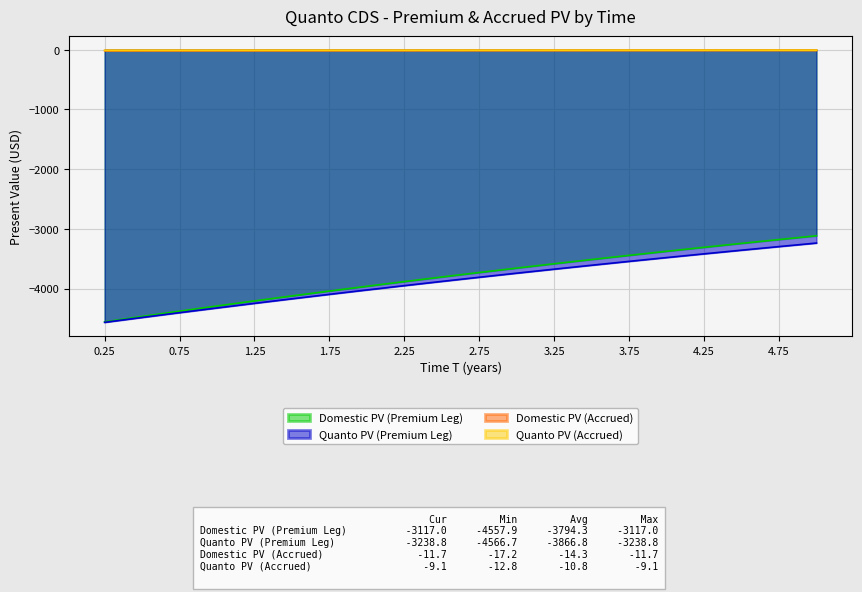

What is the label of the 6th point from the right?

3.75